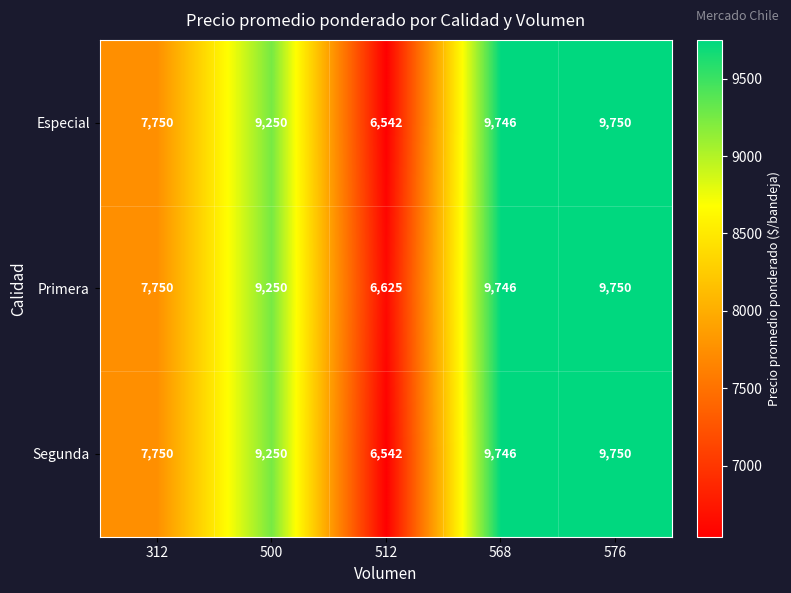

Reading left to right, what are all the values shown in this chart?

Especial: 7750	9250	6542	9746	9750
Primera: 7750	9250	6625	9746	9750
Segunda: 7750	9250	6542	9746	9750